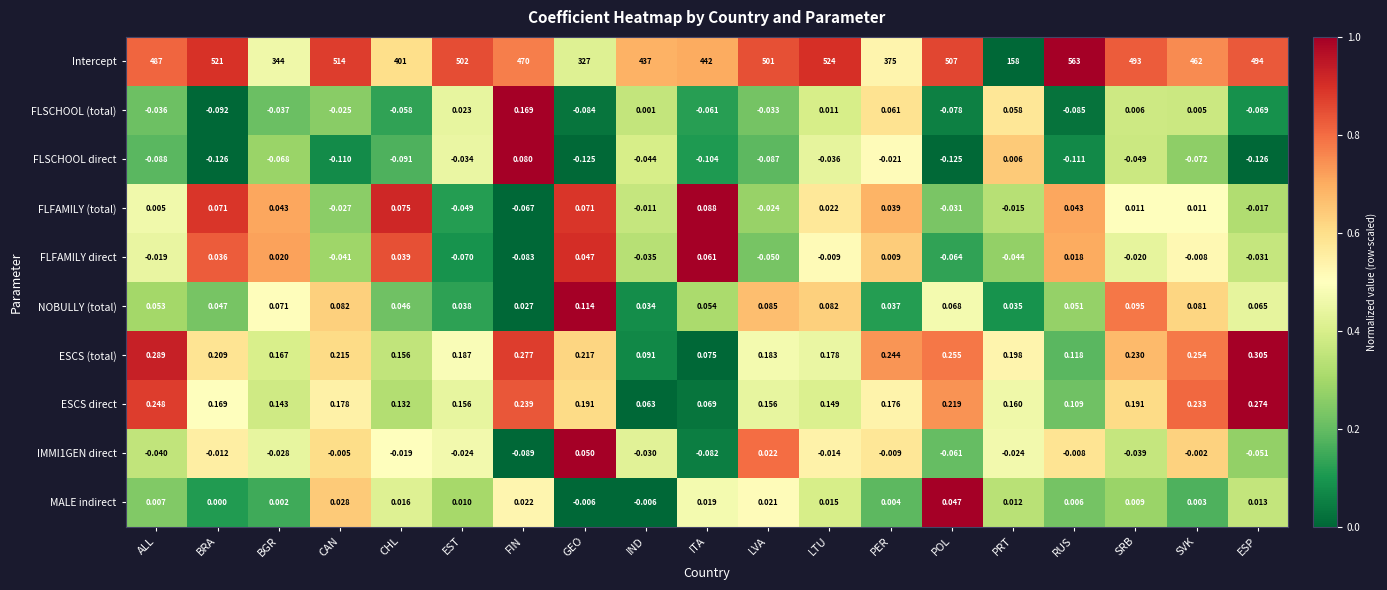

Which series has the largest total across all categories?

Intercept